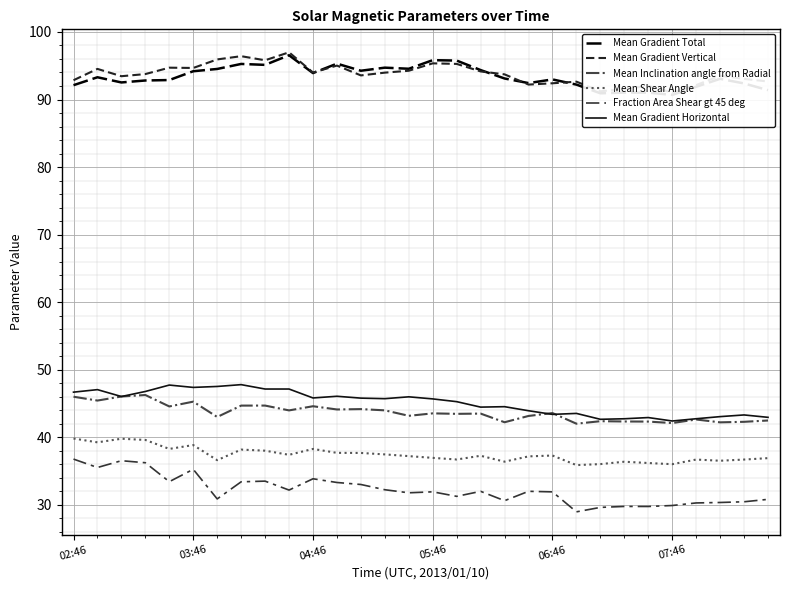

Reading left to right, what are all the values shown in this chart?

Mean Gradient Total: 92.1	93.3	92.5	92.8	92.9	94.2	94.5	95.3	95.1	96.6	93.9	95.3	94.3	94.7	94.6	95.8	95.8	94.4	93.1	92.4	93.0	92.2	90.9	91.0	91.0	90.7	91.9	93.1	92.4	91.4
Mean Gradient Vertical: 92.9	94.5	93.4	93.8	94.7	94.7	95.9	96.4	95.8	97.0	94.0	95.0	93.6	94.0	94.3	95.4	95.3	94.2	93.7	92.2	92.4	92.6	91.2	91.5	92.0	91.0	92.1	93.5	93.1	92.7
Mean Inclination angle from Radial: 46.0	45.4	46.0	46.2	44.5	45.3	43.0	44.7	44.7	44.0	44.6	44.1	44.2	44.0	43.2	43.5	43.4	43.5	42.2	43.1	43.6	42.0	42.4	42.3	42.3	42.1	42.6	42.2	42.3	42.5
Mean Shear Angle: 39.8	39.2	39.8	39.6	38.3	38.8	36.6	38.2	38.0	37.4	38.3	37.7	37.7	37.4	37.2	36.9	36.7	37.2	36.4	37.1	37.3	35.9	36.0	36.4	36.2	36.0	36.7	36.5	36.7	36.9
Fraction Area Shear gt 45 deg: 36.7	35.5	36.5	36.2	33.4	35.2	30.8	33.4	33.5	32.2	33.8	33.3	33.0	32.2	31.8	31.9	31.2	32.0	30.6	32.0	31.9	28.9	29.6	29.7	29.7	29.9	30.3	30.3	30.4	30.8
Mean Gradient Horizontal: 46.7	47.0	46.0	46.8	47.7	47.4	47.5	47.8	47.1	47.1	45.8	46.1	45.8	45.7	46.0	45.7	45.3	44.4	44.5	43.9	43.4	43.5	42.6	42.7	42.9	42.4	42.7	43.0	43.3	42.9